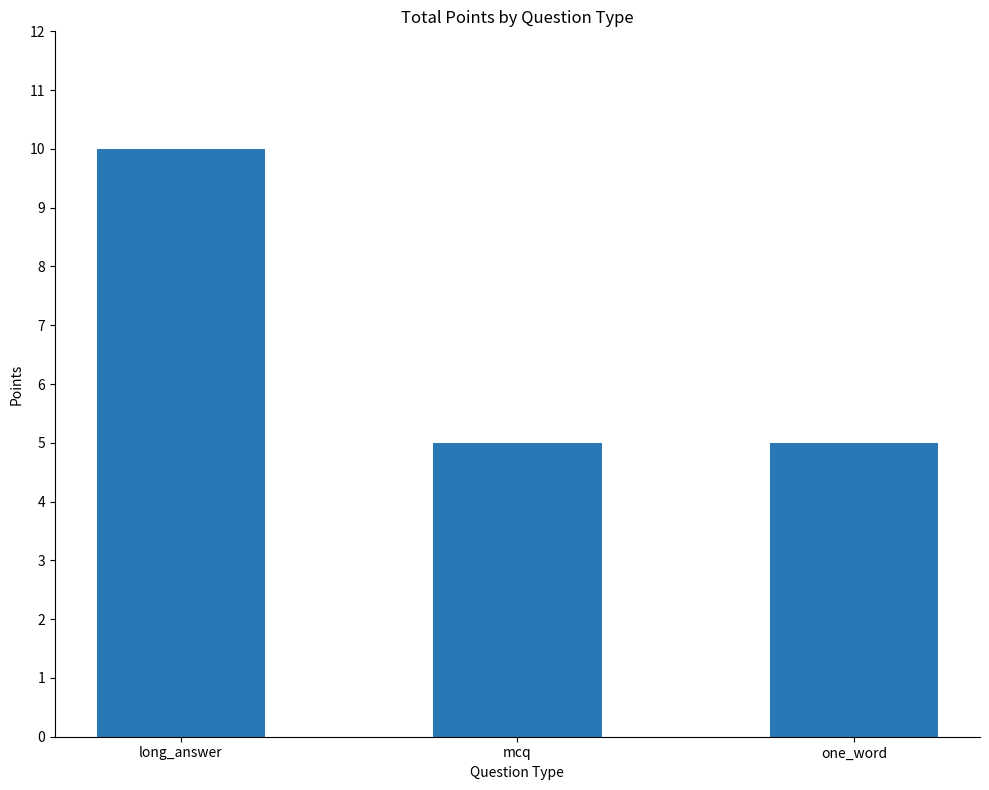

What is the label of the 2nd bar from the left?

mcq